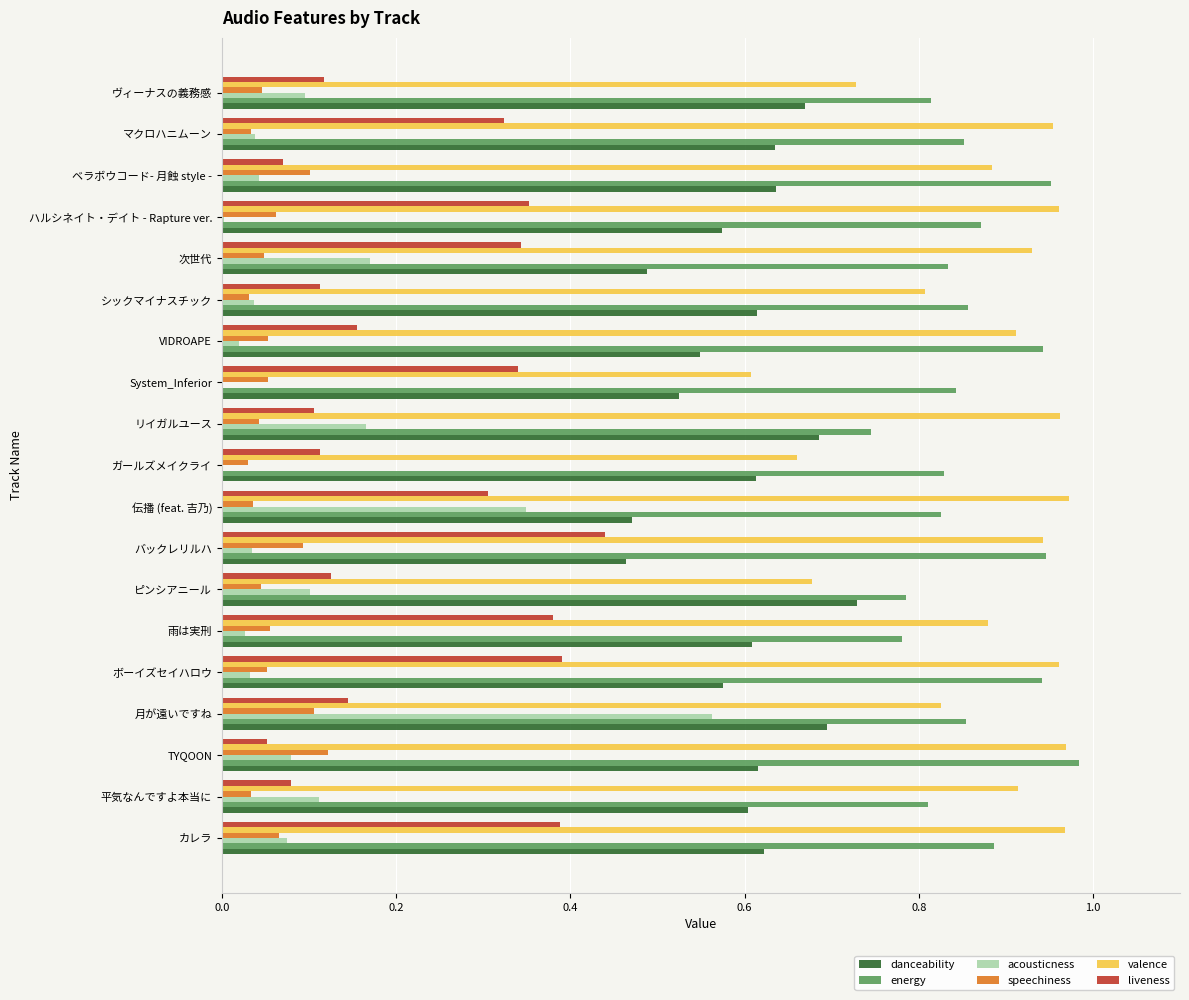

Which series changed the most between カレラ and TYQOON?

liveness